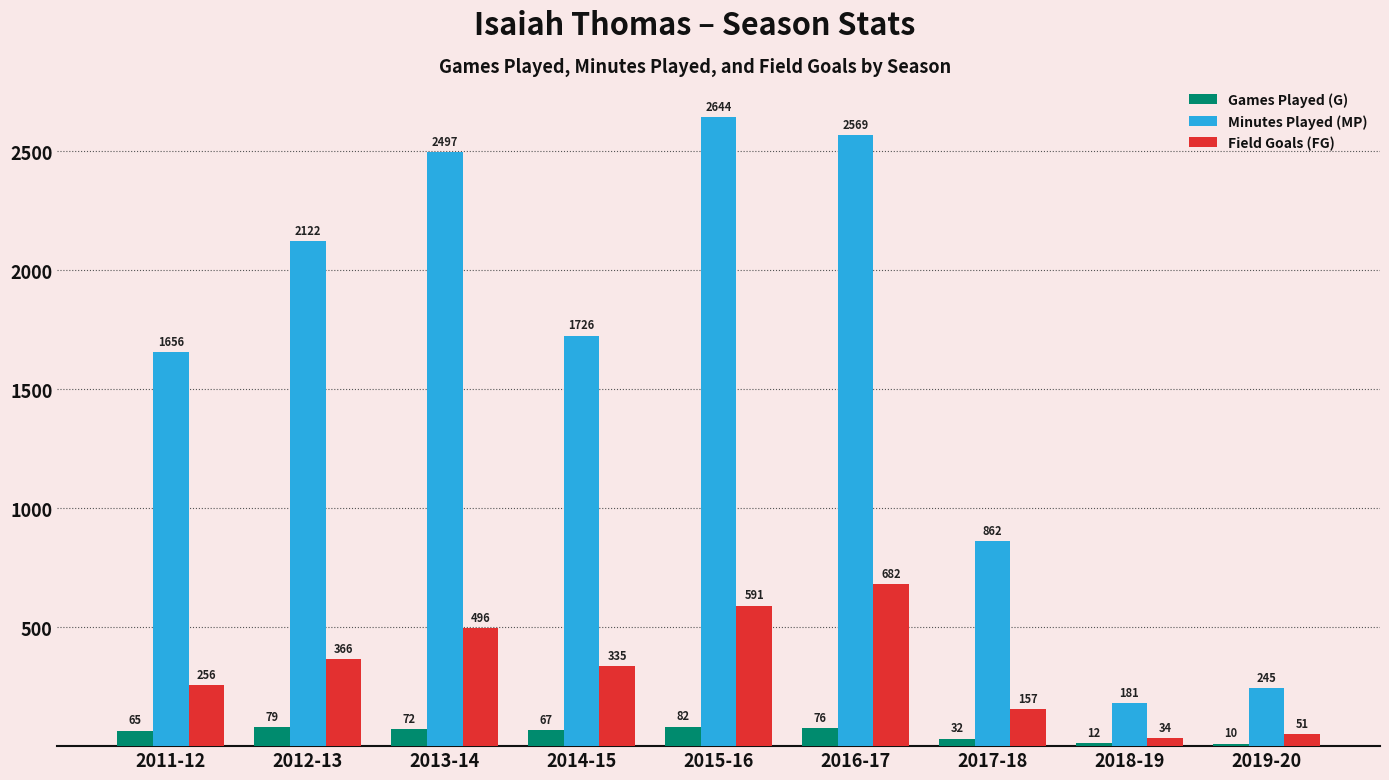

At which label does Games Played (G) reach its minimum?

2019-20